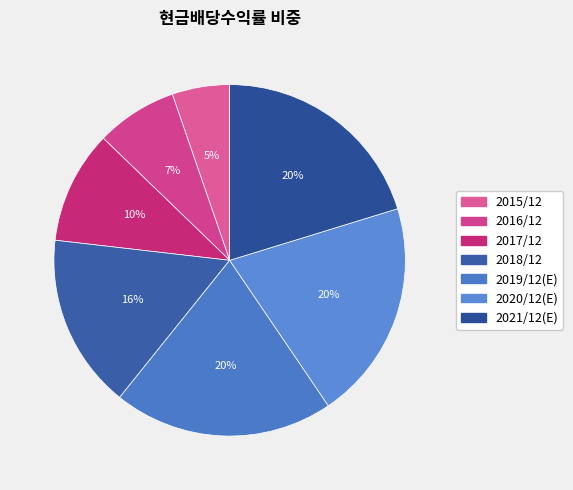

Rank the categories by value from lowest to highest.

2015/12, 2016/12, 2017/12, 2018/12, 2019/12(E), 2020/12(E), 2021/12(E)